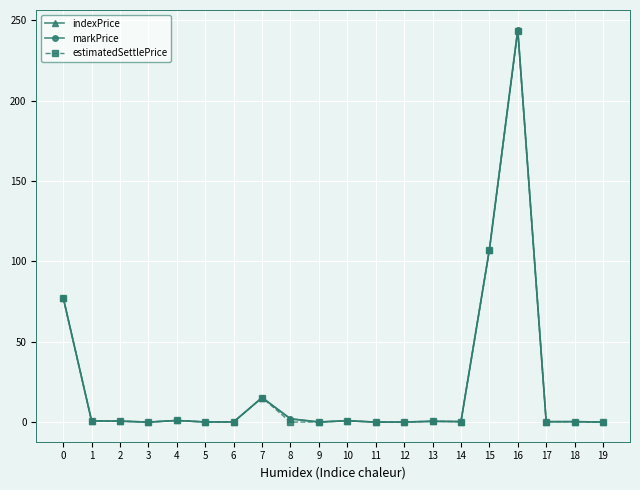

What is the difference between the second highest and minimum values in the indexPrice series?

107.2